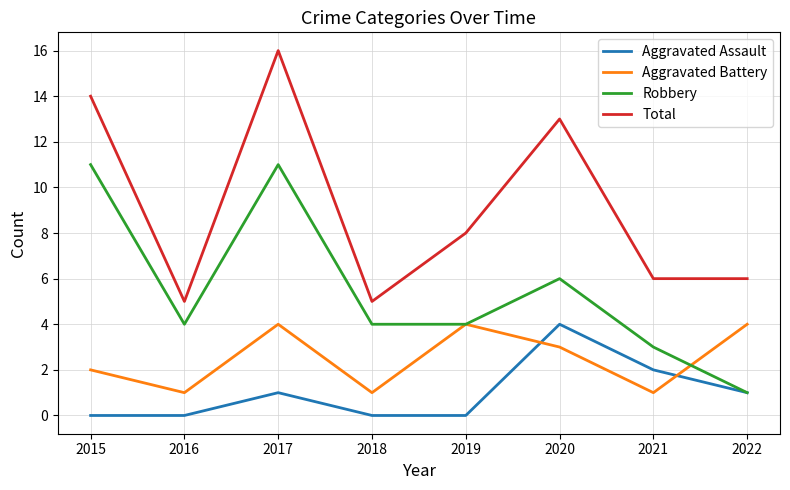

Reading left to right, extract all data points from this chart.

Aggravated Assault: 2015=0	2016=0	2017=1	2018=0	2019=0	2020=4	2021=2	2022=1
Aggravated Battery: 2015=2	2016=1	2017=4	2018=1	2019=4	2020=3	2021=1	2022=4
Robbery: 2015=11	2016=4	2017=11	2018=4	2019=4	2020=6	2021=3	2022=1
Total: 2015=14	2016=5	2017=16	2018=5	2019=8	2020=13	2021=6	2022=6